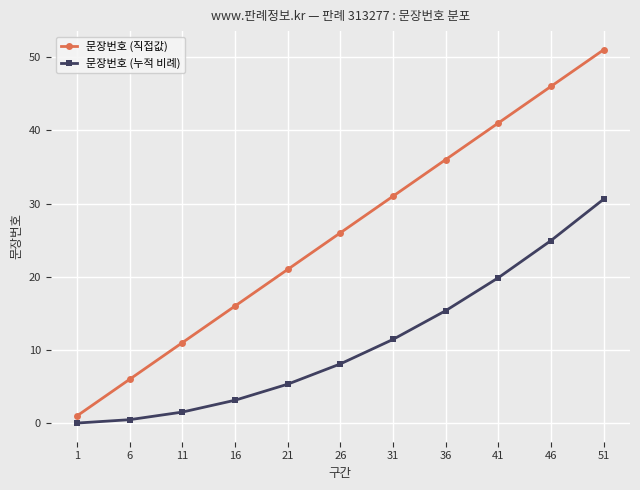

Which label corresponds to the smallest value in the chart?

1